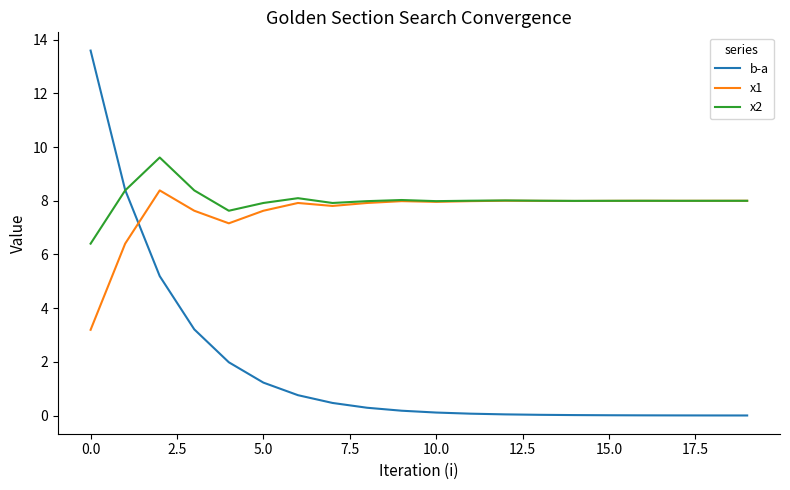

What are all the series names shown in the legend?

b-a, x1, x2